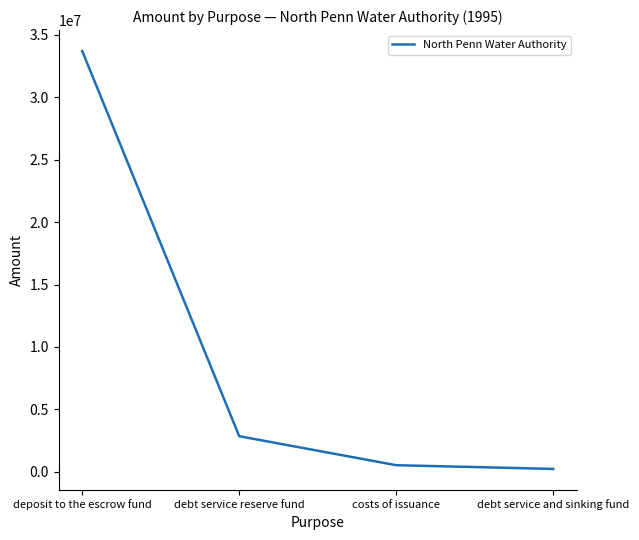

What position from the right is debt service and sinking fund?

1